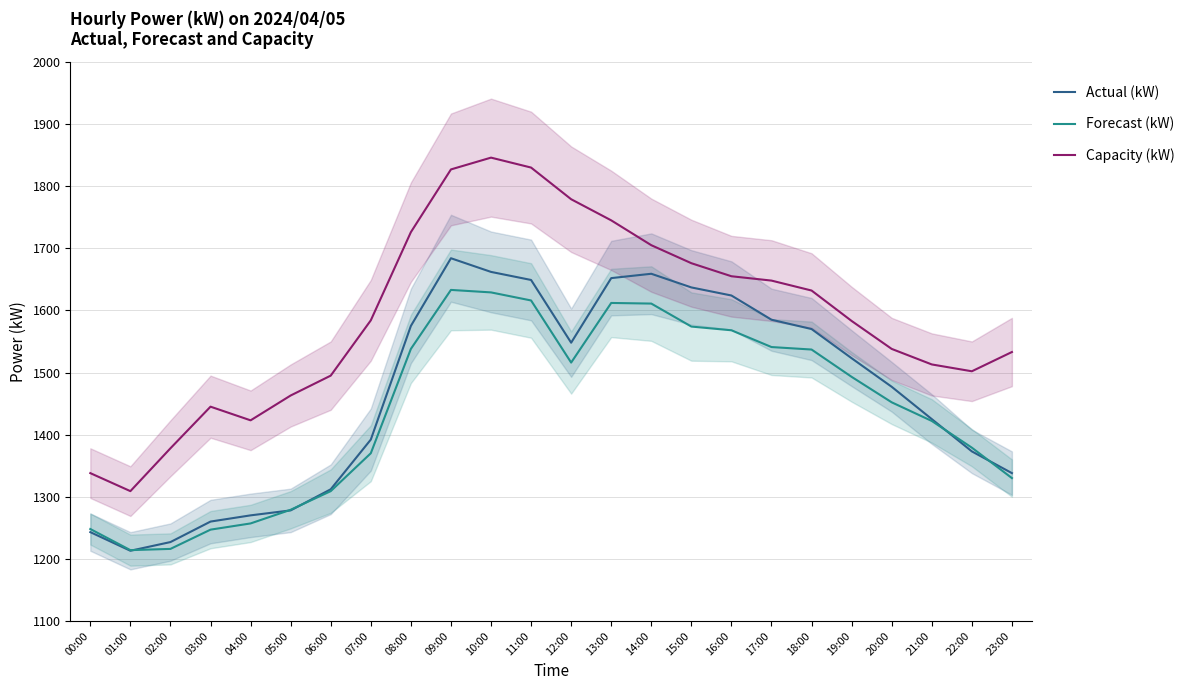

Reading right to left, list all the values displayed in this chart.

Actual (kW): 1338	1373	1425	1477	1523	1570	1585	1624	1637	1659	1652	1548	1649	1662	1684	1575	1392	1312	1278	1270	1260	1227	1213	1243
Forecast (kW): 1330	1379	1422	1452	1493	1537	1541	1568	1574	1611	1612	1516	1616	1629	1633	1538	1370	1309	1279	1257	1247	1216	1214	1248
Capacity (kW): 1533	1502	1513	1538	1583	1632	1648	1655	1676	1705	1745	1779	1830	1846	1827	1726	1584	1495	1463	1423	1445	1378	1309	1338